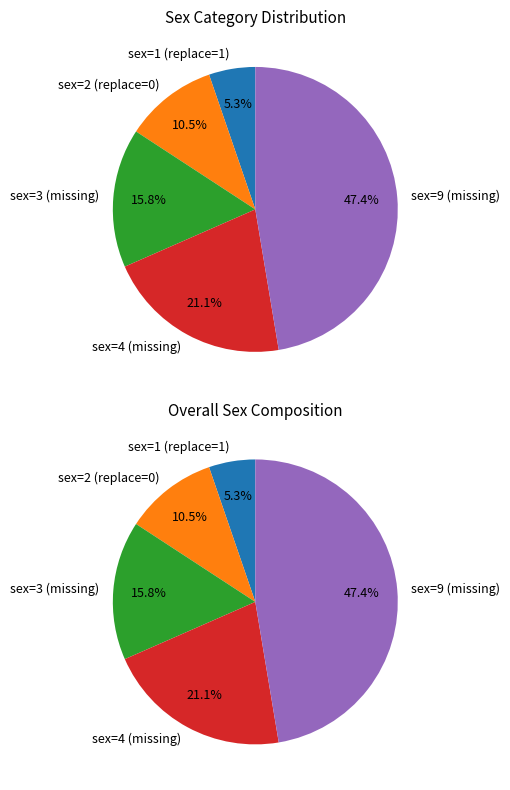

Does . account for over 50% of the chart?

No